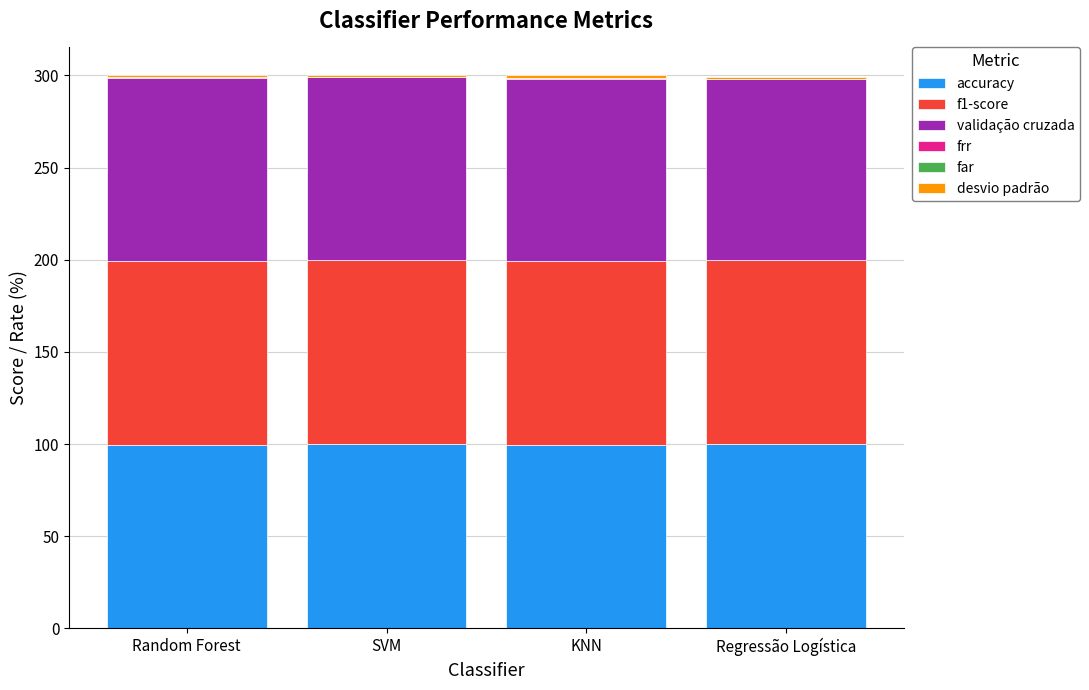

How many distinct data groups are displayed?

6